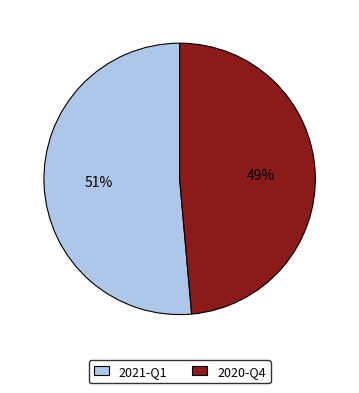

Is there a majority slice in this chart?

Yes